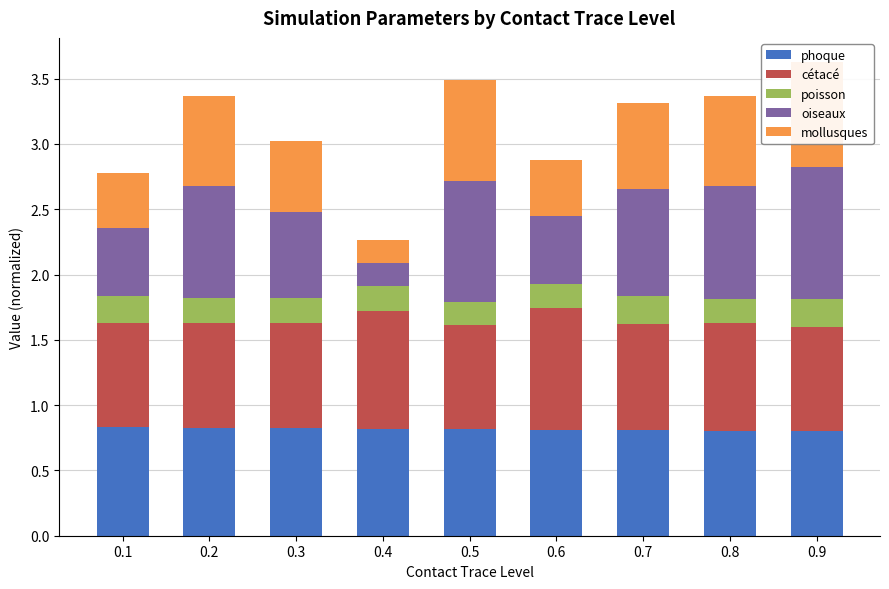

At 0.3, list the series in order from smallest to largest.

poisson, mollusques, oiseaux, cétacé, phoque